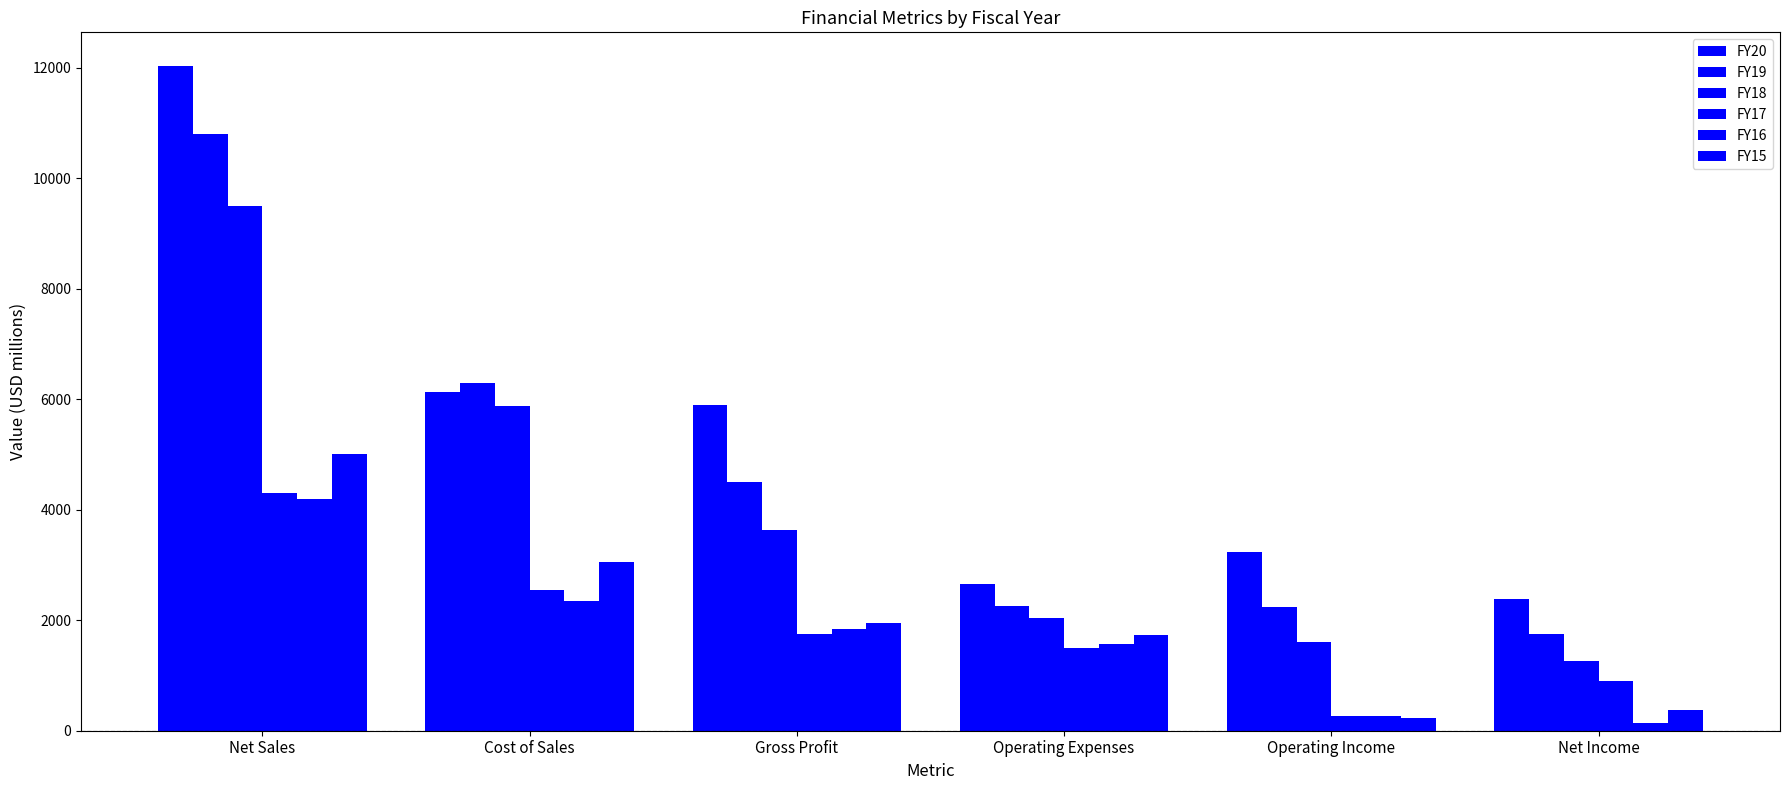

Are the bars grouped side by side (vs. stacked)?

Yes